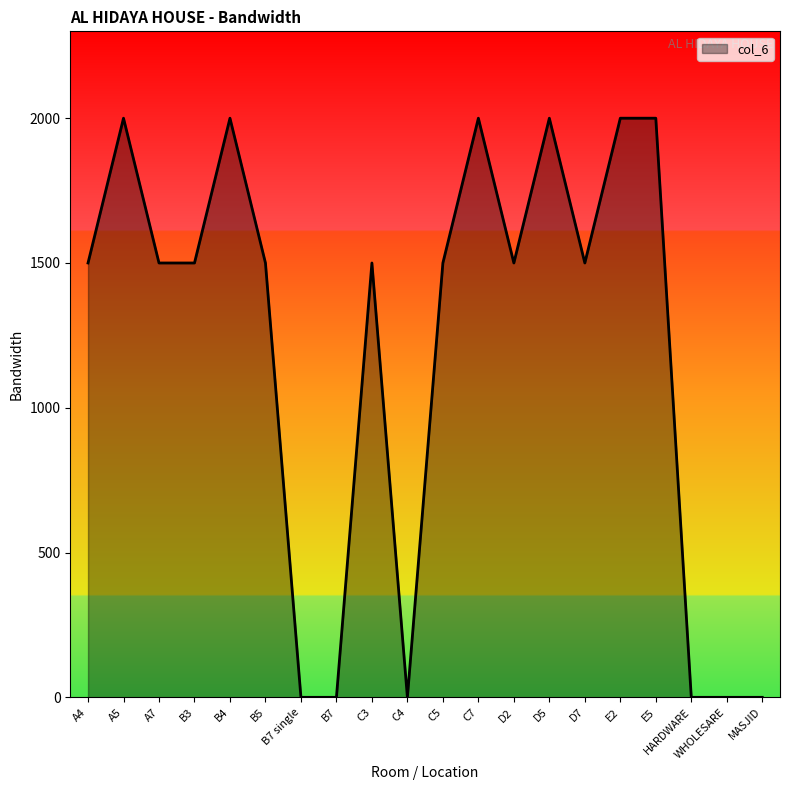

Which has a higher value, E5 or B7?

E5